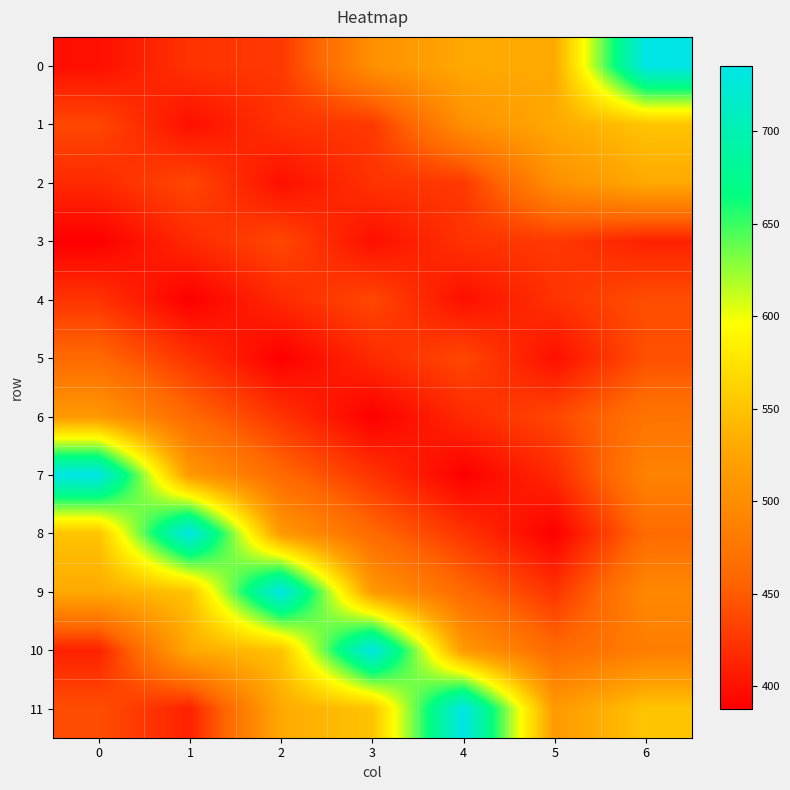

What is the greatest value displayed?

735.3